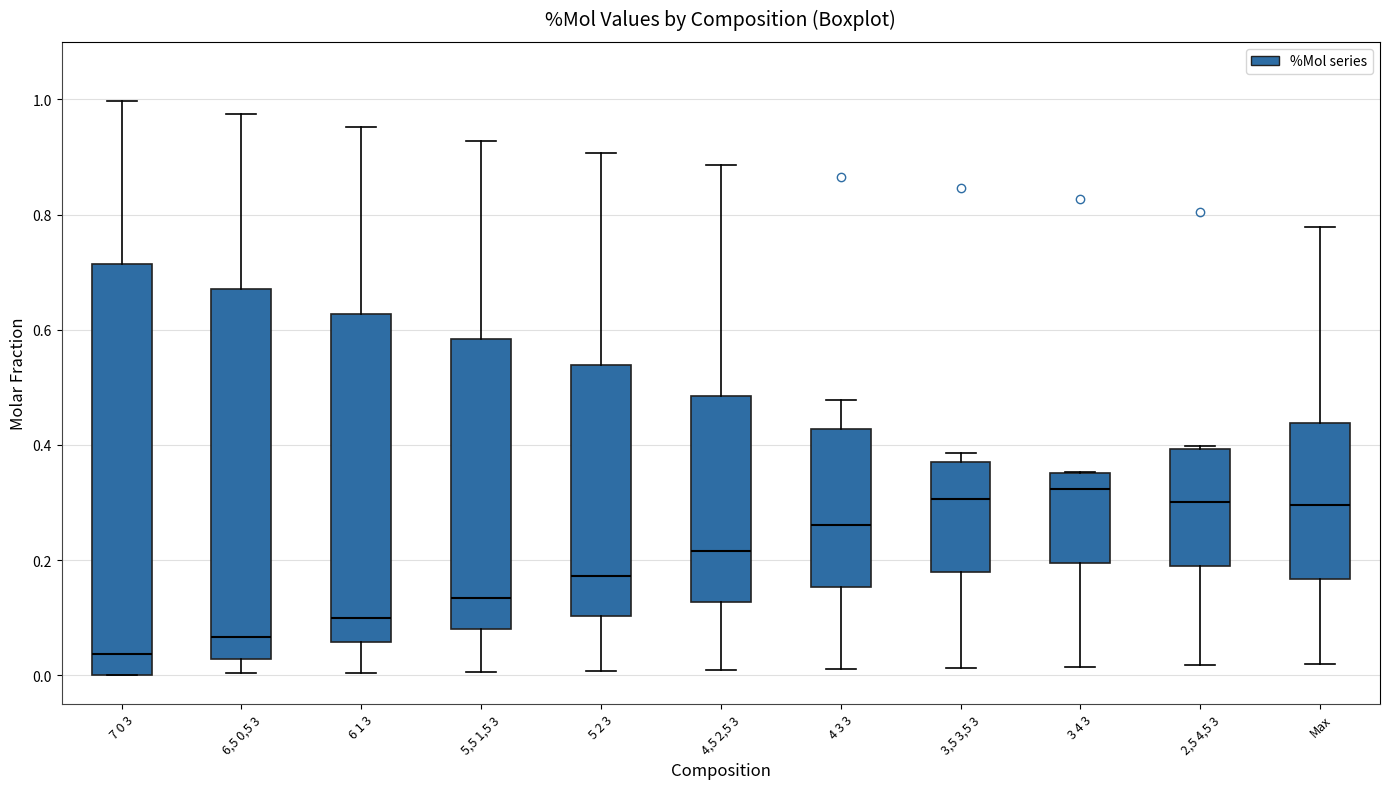

Where does the upper whisker of the box for 6 1 3 end on the y-axis? The values are not printed on the chart, so give them approximately, as read against the axis.

0.96